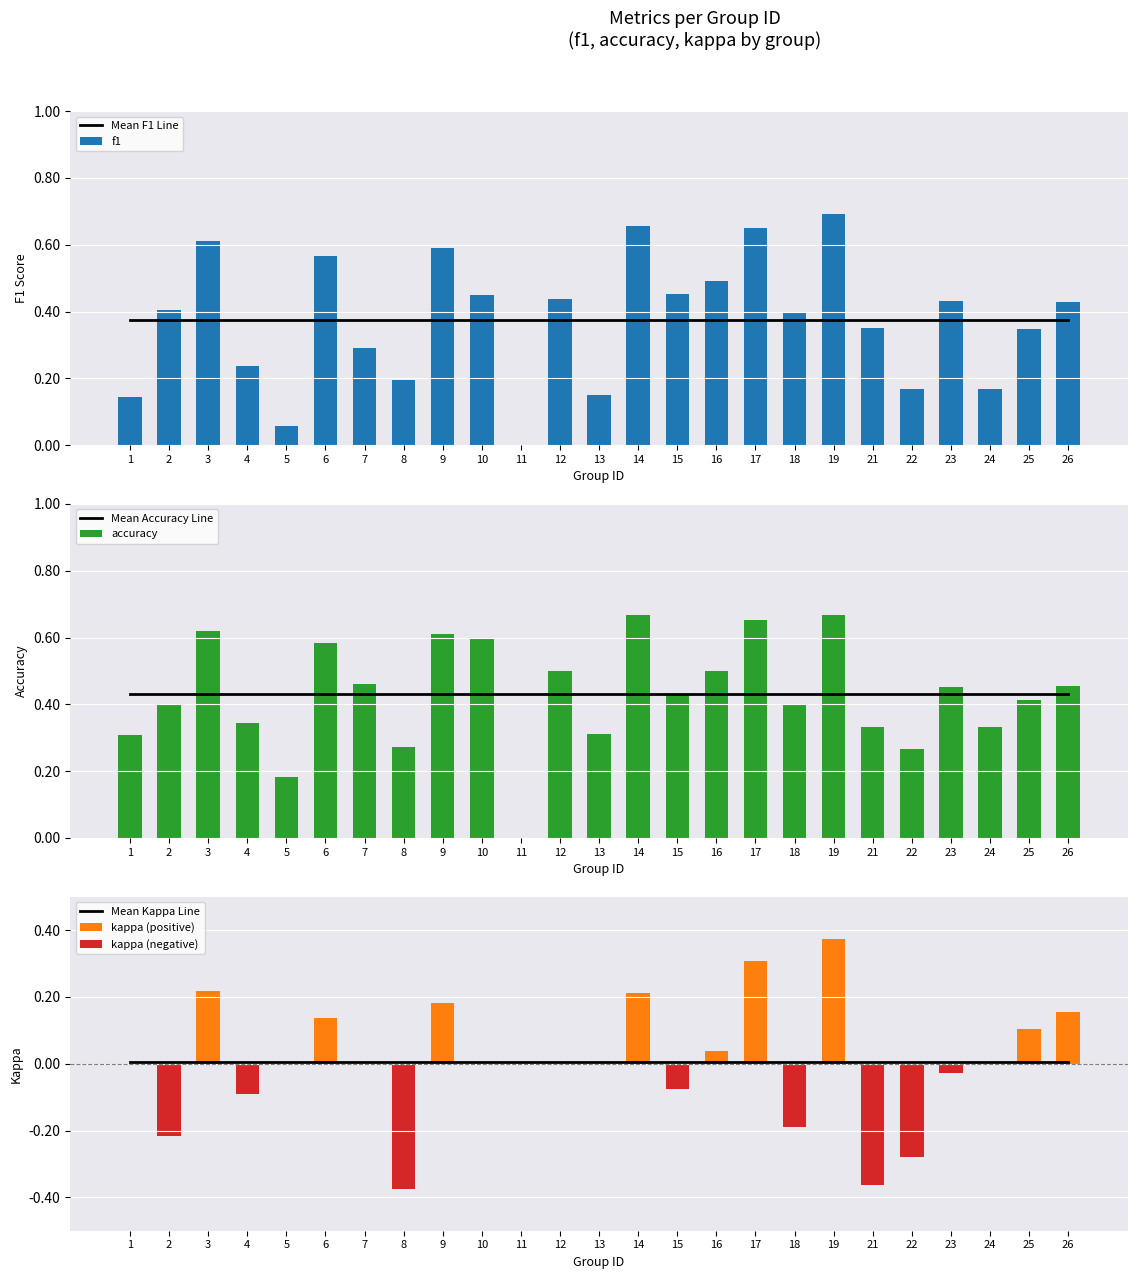

The value of f1 at 10 is 0.3. True or false?

False